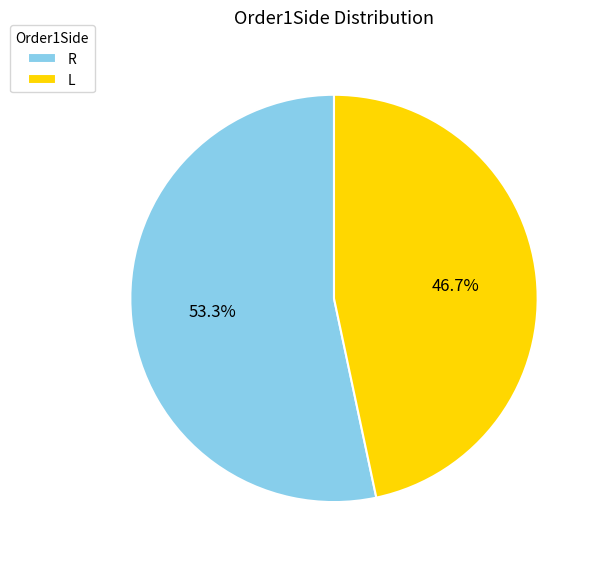

True or false: L accounts for 47% of the total.

True